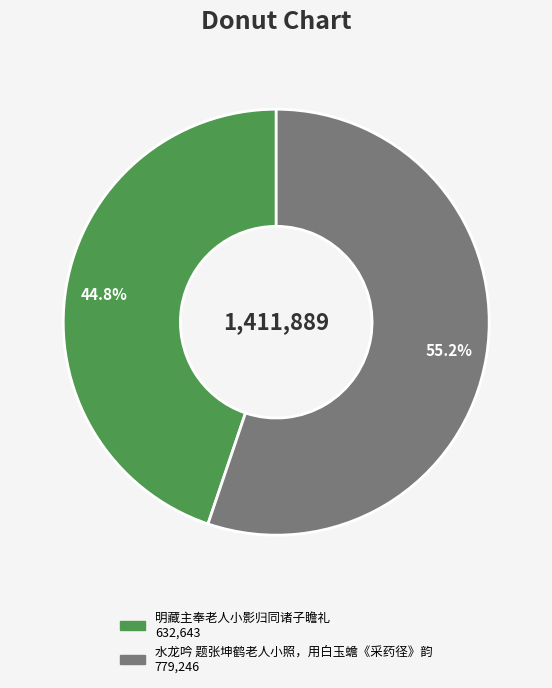

What is the ratio of the value at 明藏主奉老人小影归同诸子瞻礼 to the value at 水龙吟 题张坤鹤老人小照，用白玉蟾《采药径》韵?

0.8